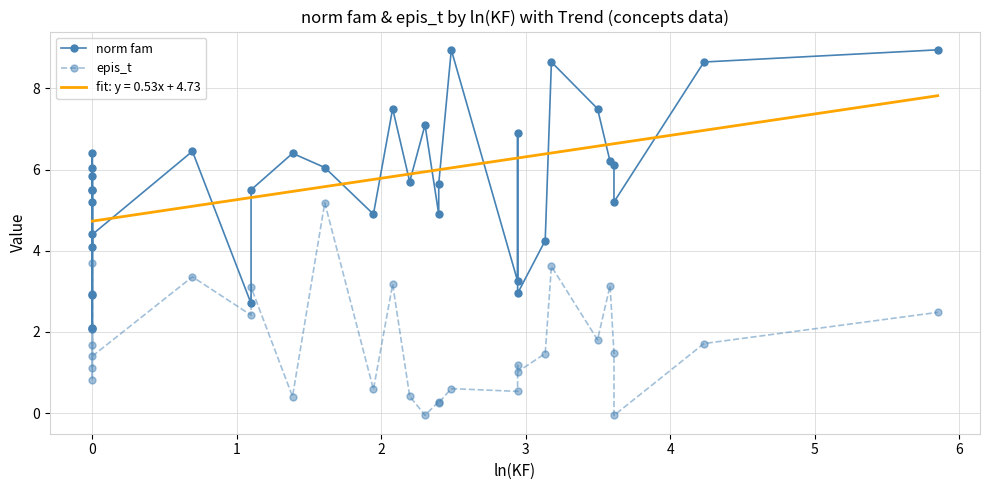

What is the maximum value for fit: y = 0.53x + 4.73?

7.8